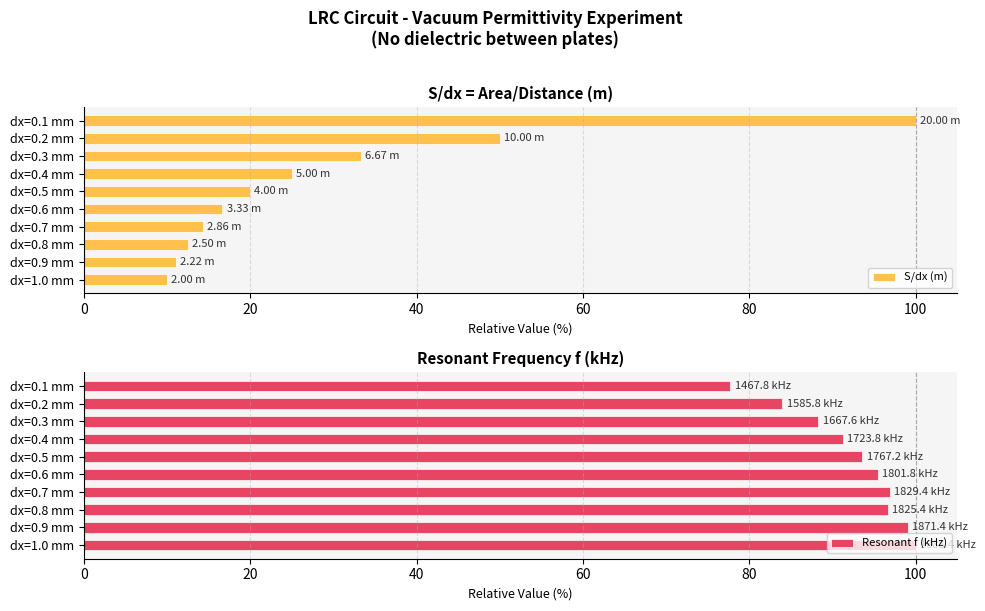

Which series has the largest total across all categories?

Resonant f (kHz)